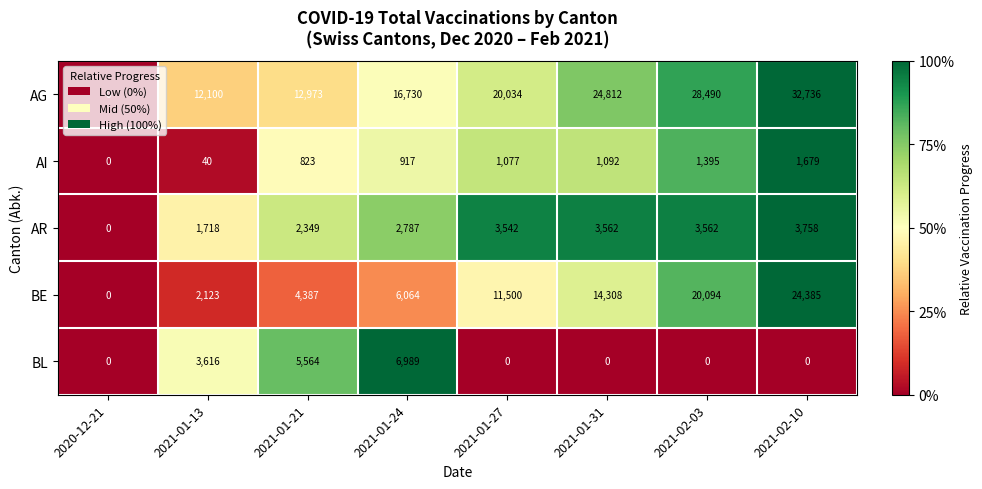

Between 2021-01-24 and 2021-01-31, which series saw the biggest shift?

BE